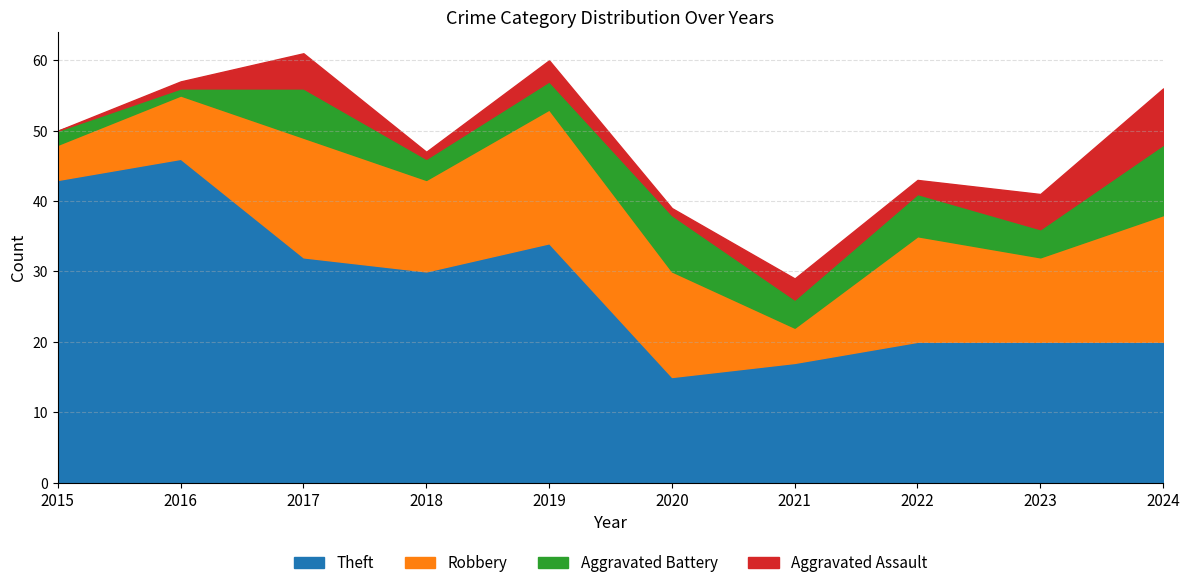

Reading left to right, what are all the values shown in this chart?

Theft: 43	46	32	30	34	15	17	20	20	20
Robbery: 5	9	17	13	19	15	5	15	12	18
Aggravated Battery: 2	1	7	3	4	8	4	6	4	10
Aggravated Assault: 0	1	5	1	3	1	3	2	5	8